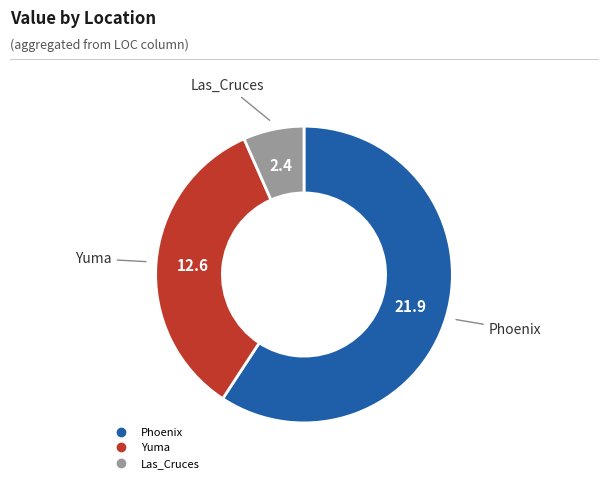

Does any single category account for the majority?

Yes